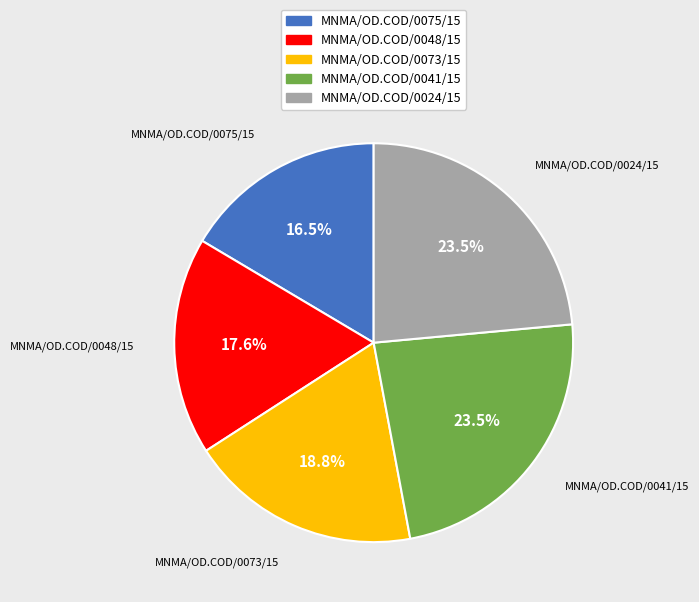

Is the sum of MNMA/OD.COD/0048/15 and MNMA/OD.COD/0075/15 greater than half?

No